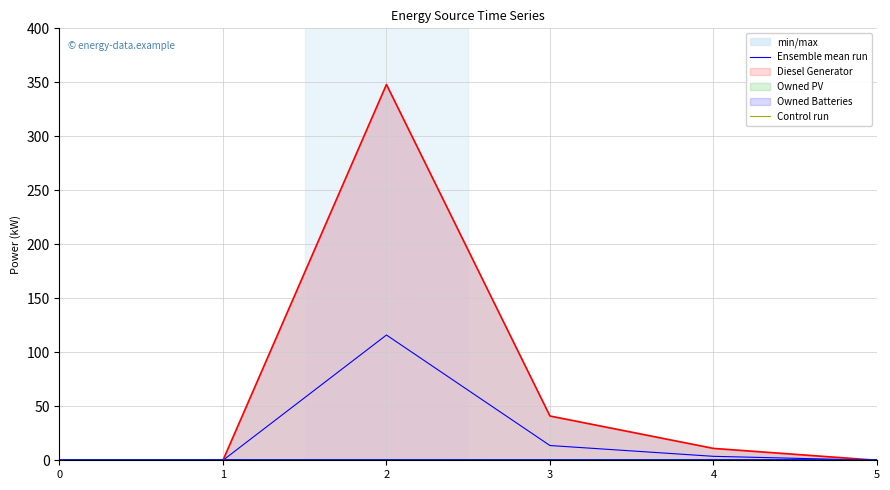

True or false: Ensemble mean run and Control run intersect in this chart.

False